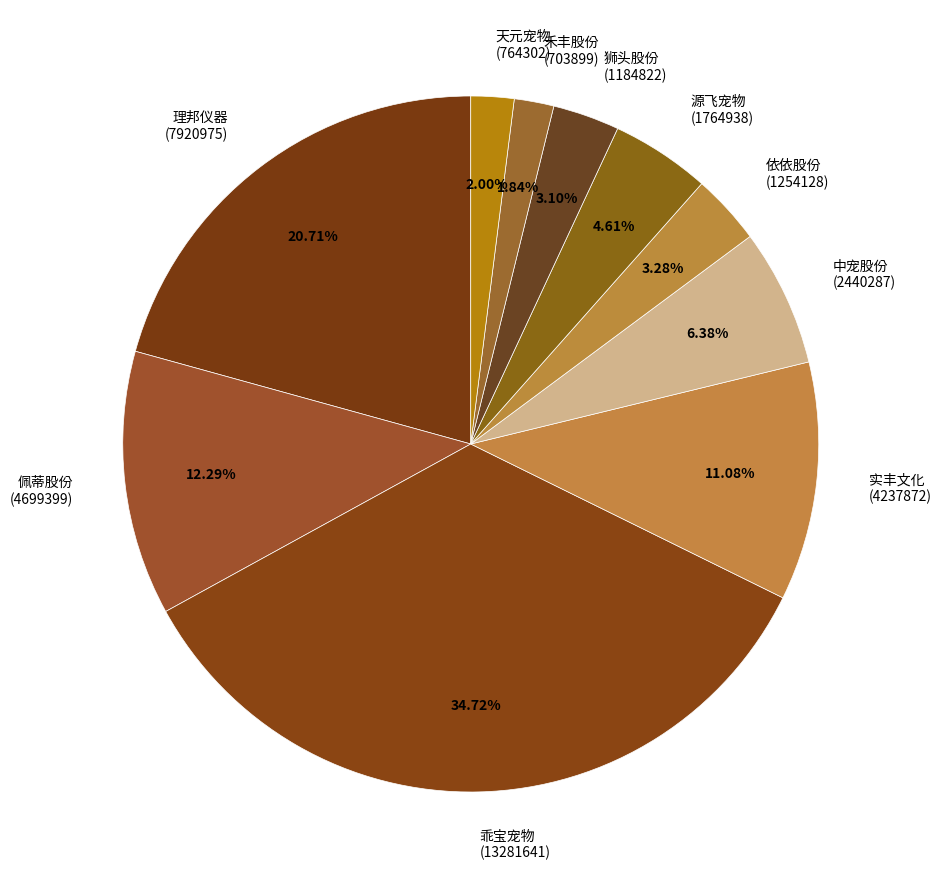

Approximately how many times larger is the value at 实丰文化 (4237872) compared to 乖宝宠物 (13281641)?

0.3